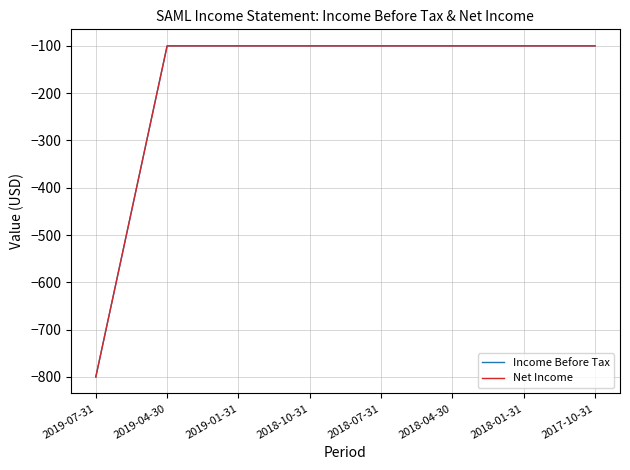

Between 2019-01-31 and 2017-10-31, which series saw the biggest shift?

Income Before Tax